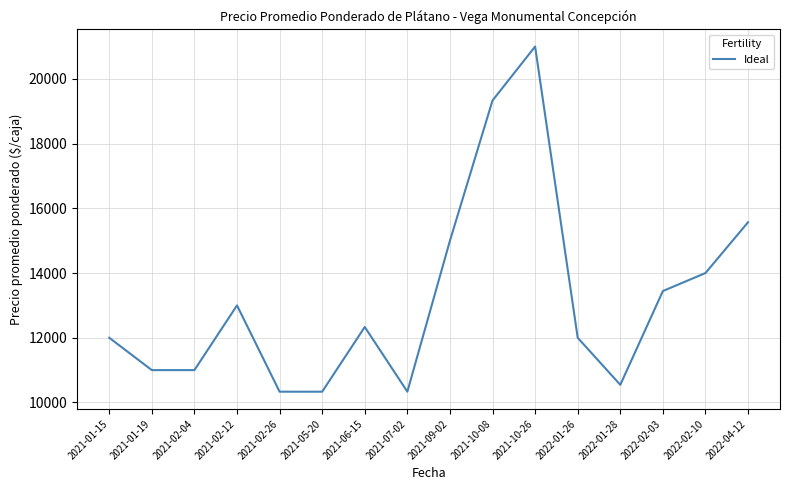

What is the difference between the values at 2021-01-15 and 2021-10-08?

7333.3